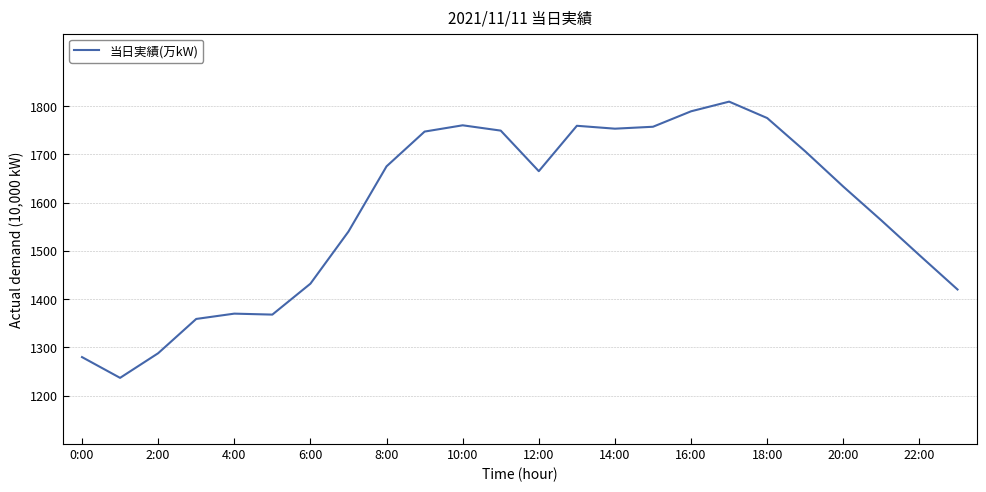

What is the difference between the maximum and minimum values?

572